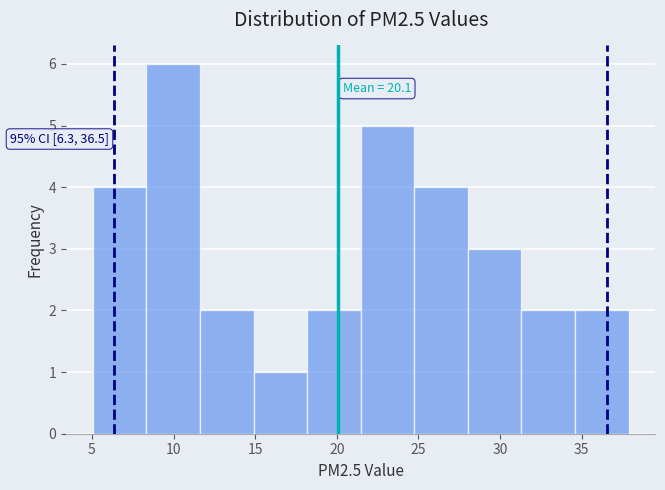

Over which range of the x-axis is the bar tallest?

8.5 to 11.5